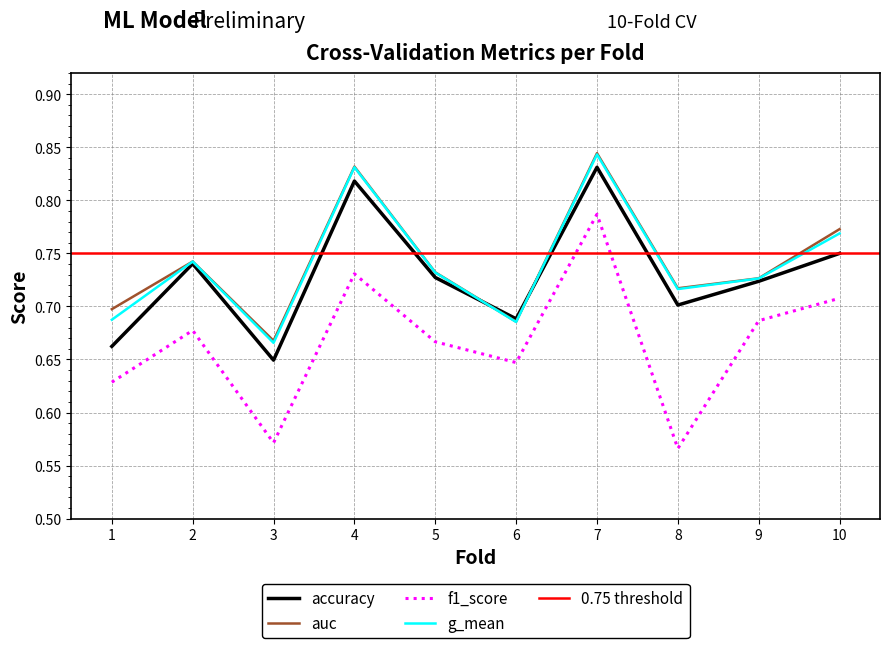

The f1_score series shows 0.6 at 6. True or false?

True